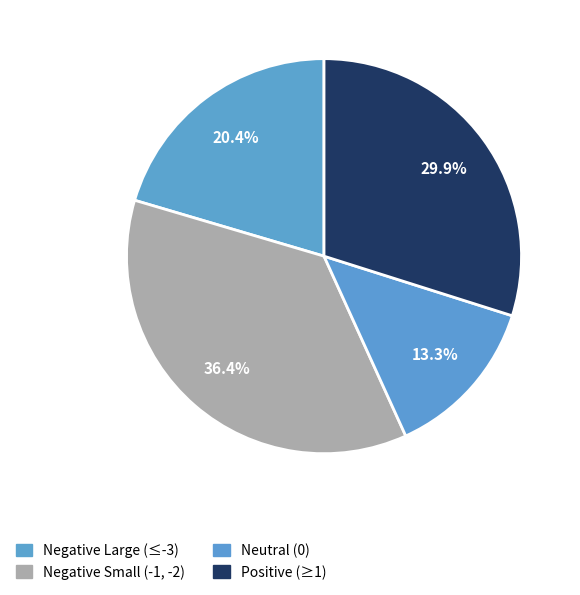

Is there a majority slice in this chart?

No